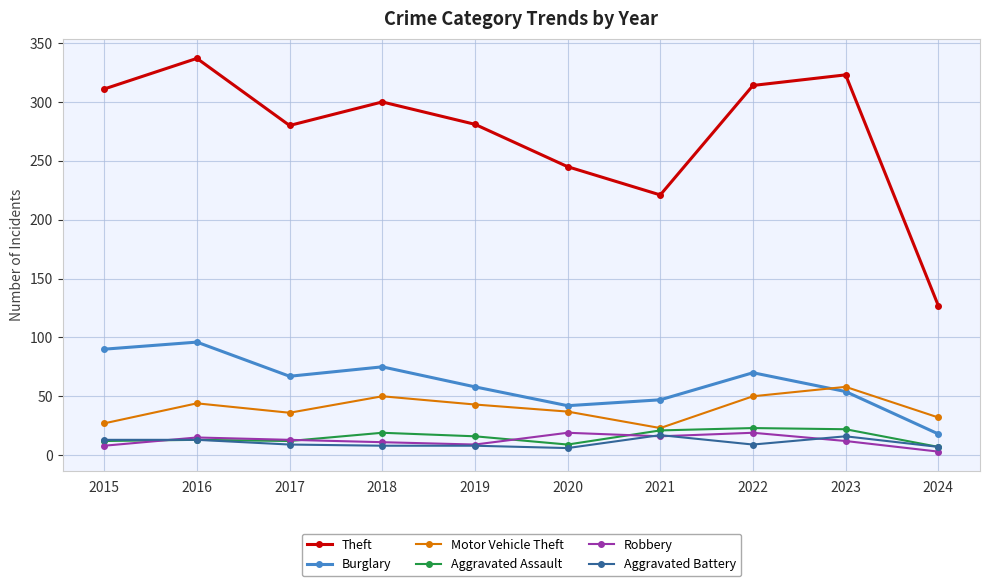

At how many categories does at least one series exceed 249?

7